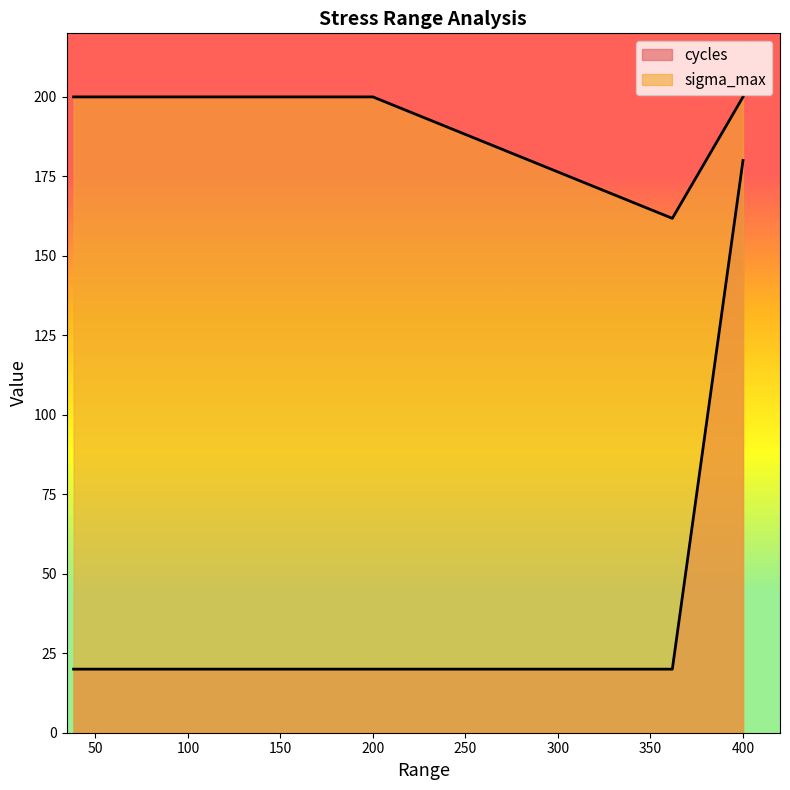

Which has a higher value, 400 or 200?

400